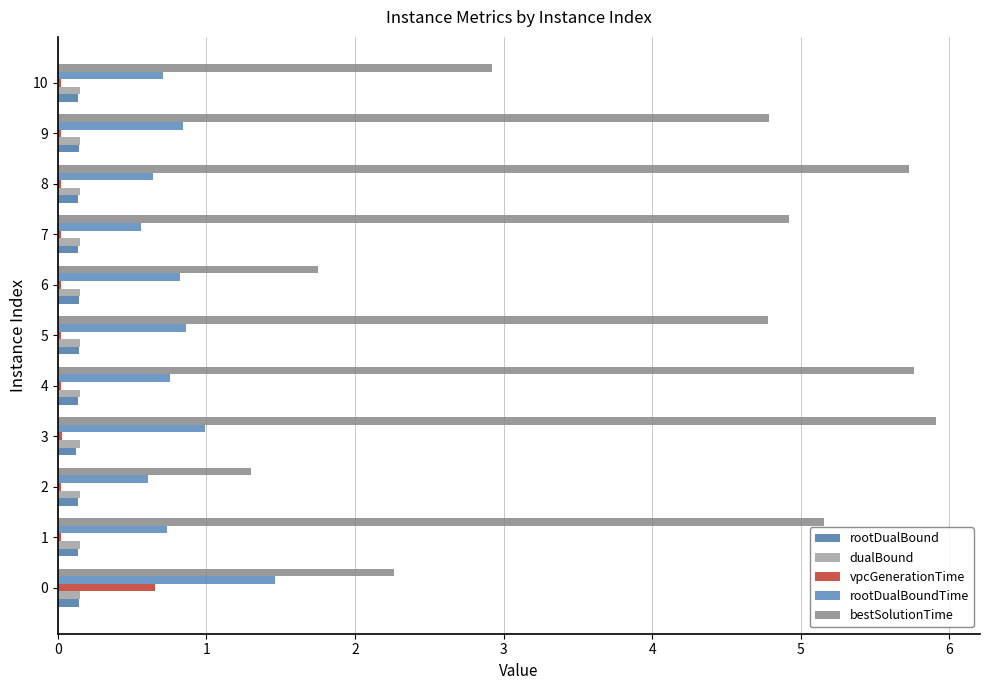

List the labels in order of vpcGenerationTime value, smallest first.

6, 4, 7, 1, 10, 5, 9, 2, 8, 3, 0